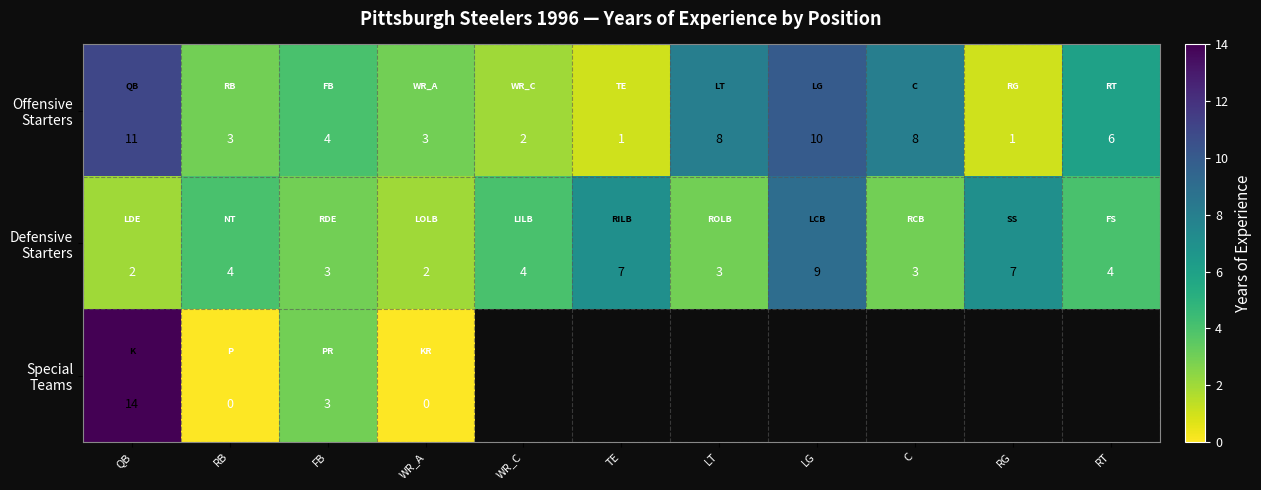

At which category is the sum across all series the highest?

QB